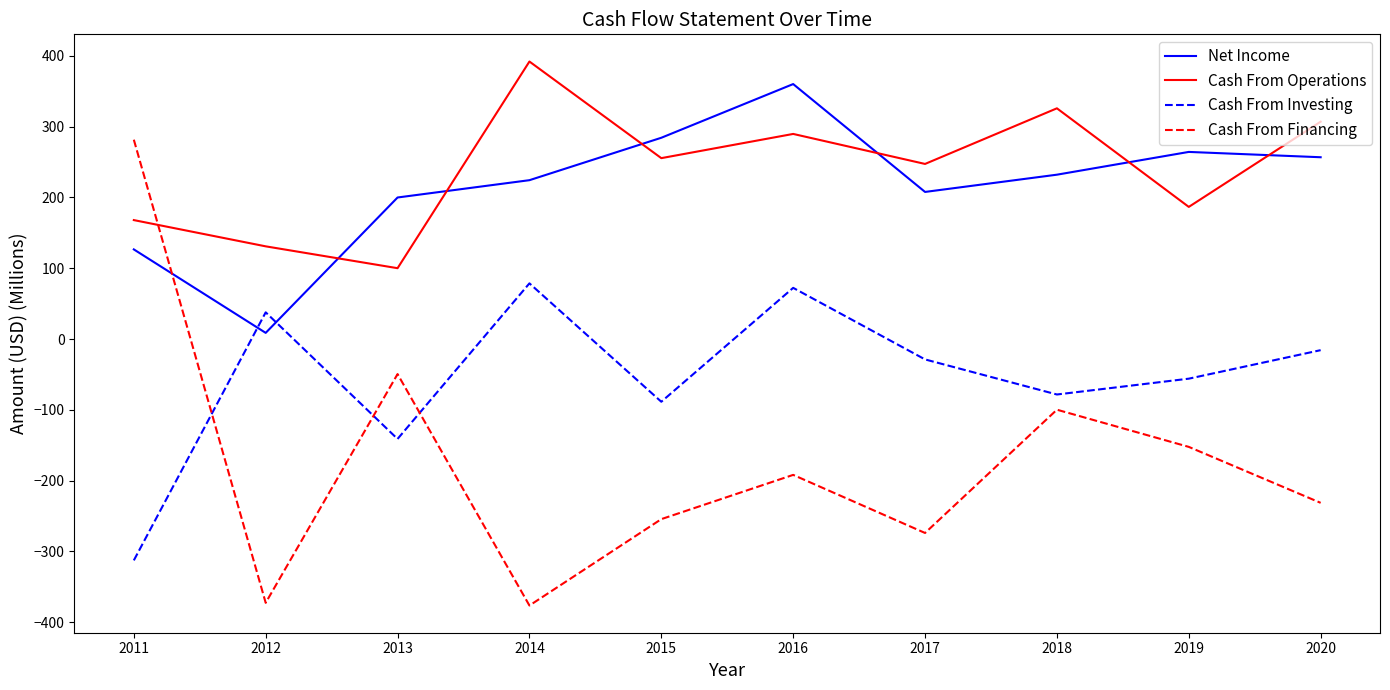

True or false: Cash From Operations has more than 2 interior local peaks.

True